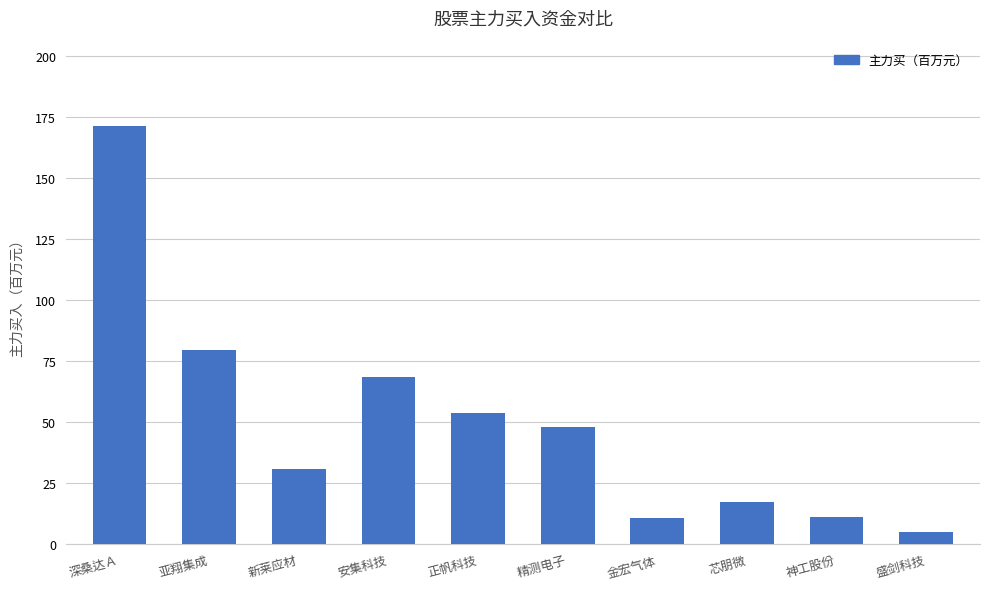

Which has a higher value, 金宏气体 or 精测电子?

精测电子